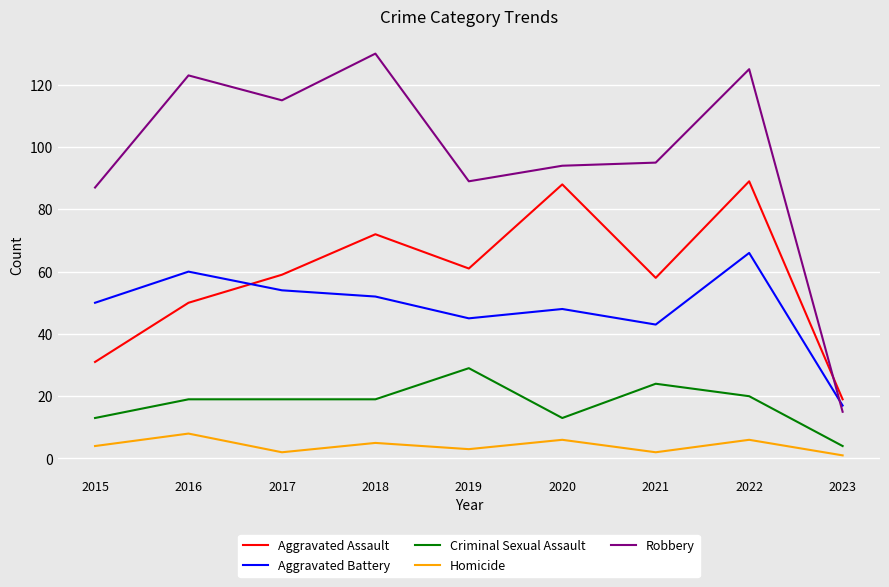

What is the sum of all Aggravated Assault values?

527